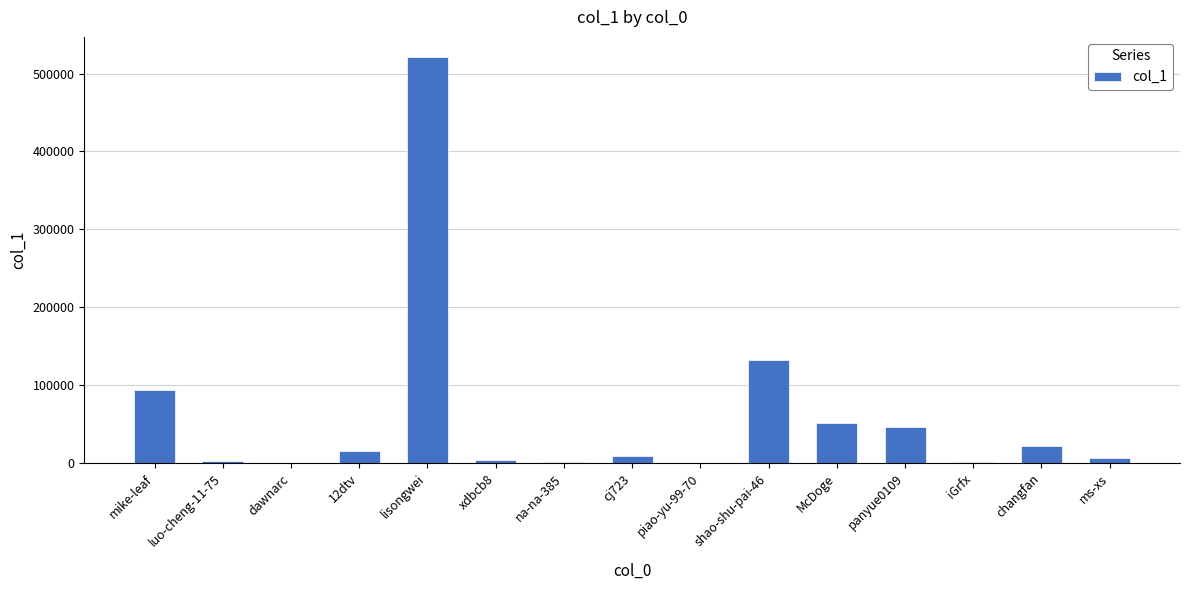

Approximately how many times larger is the value at dawnarc compared to cj723?

0.1